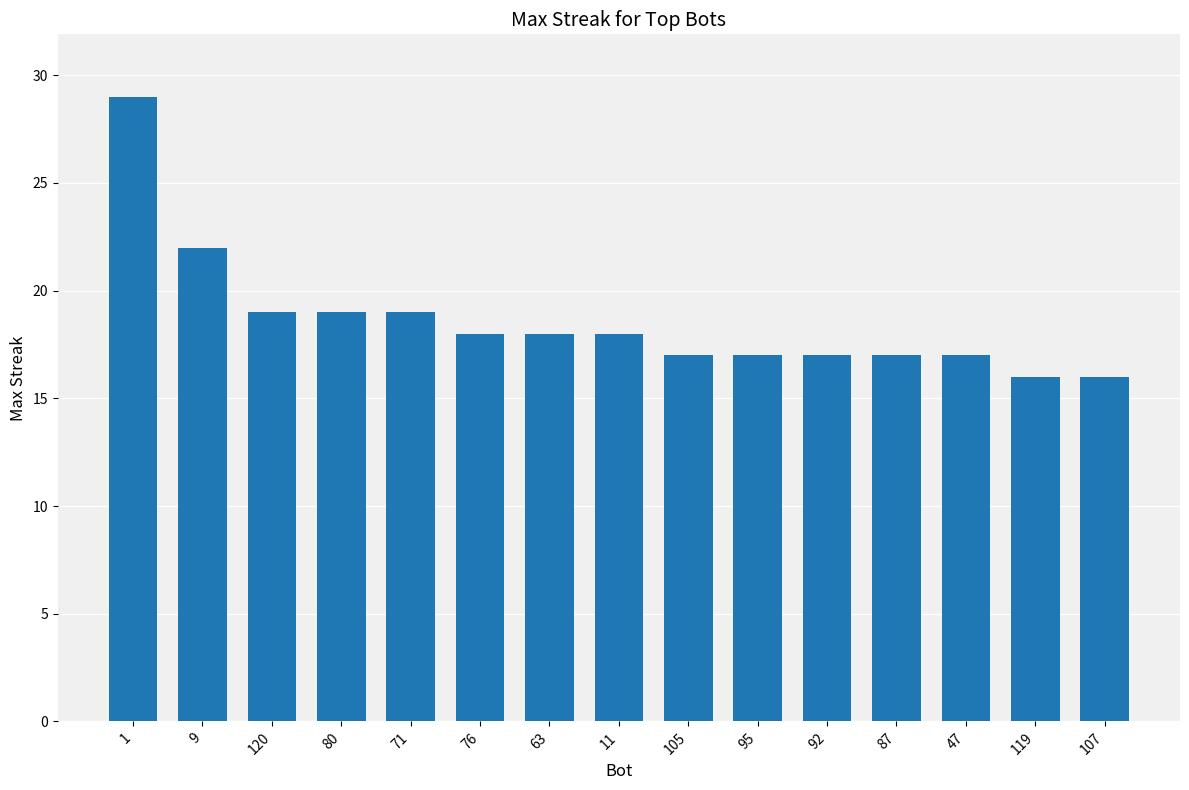

What value does the data have at 120, to the nearest 5?

20